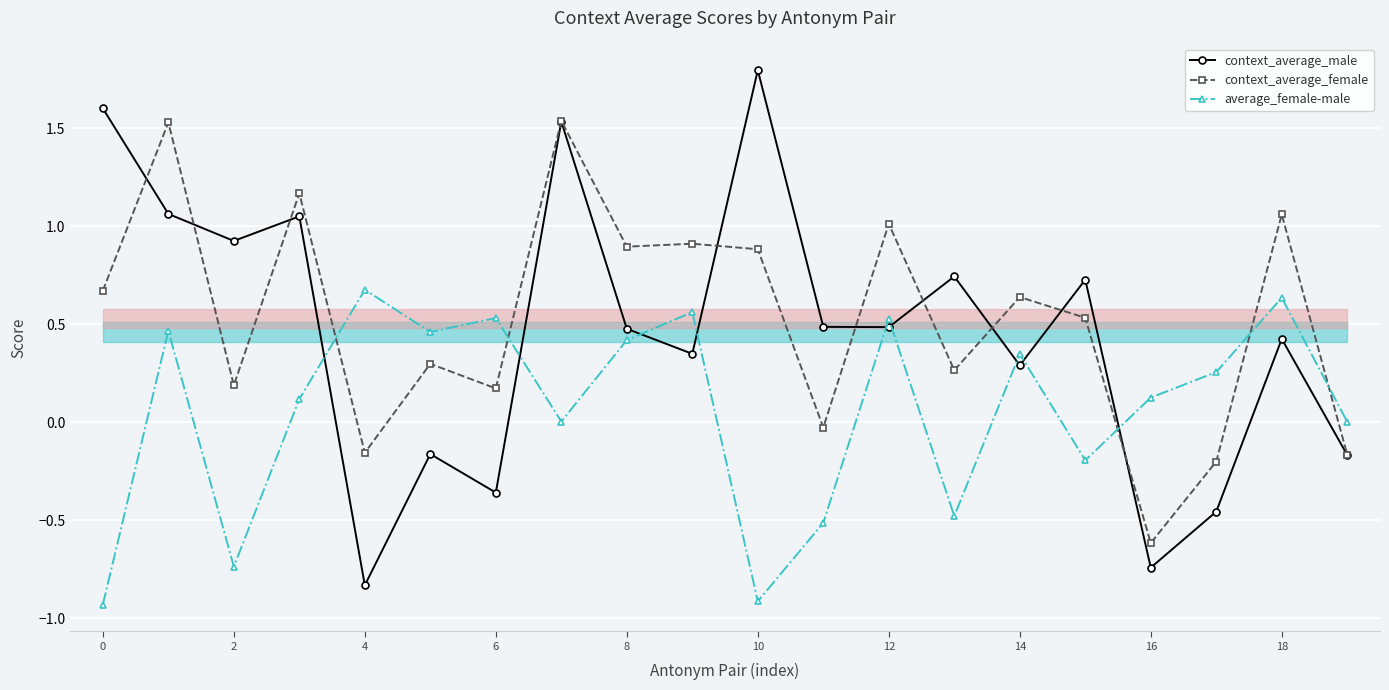

How many values in average_female-male are below zero?

6